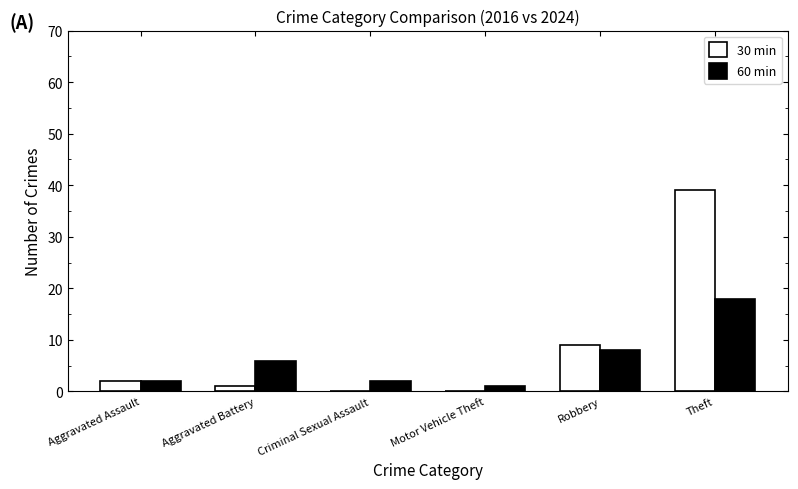

Which series has the largest range (max minus min)?

30 min